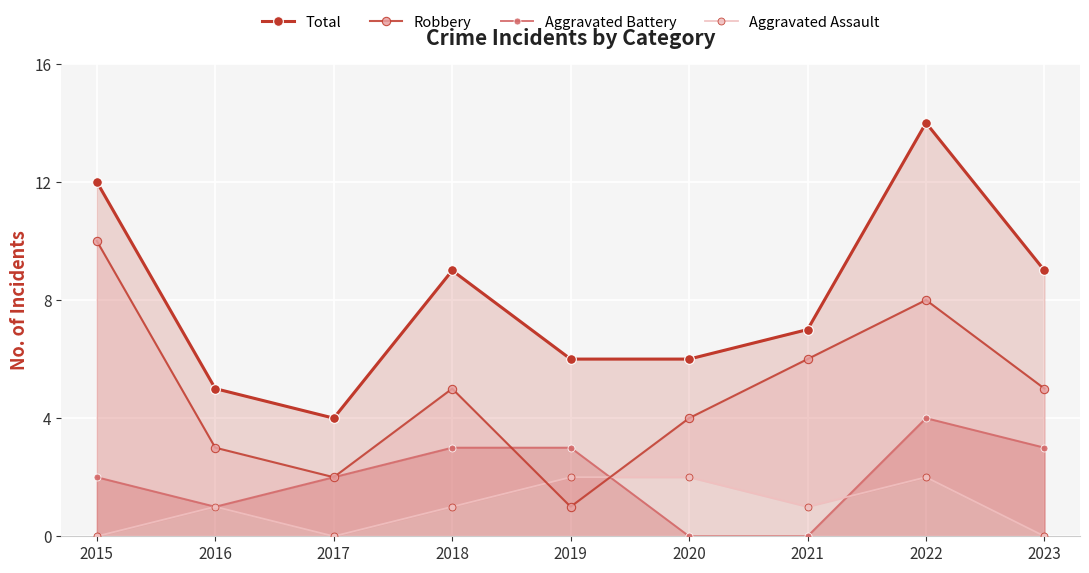

What is the value of the Aggravated Assault point at the 2nd from the left?

1